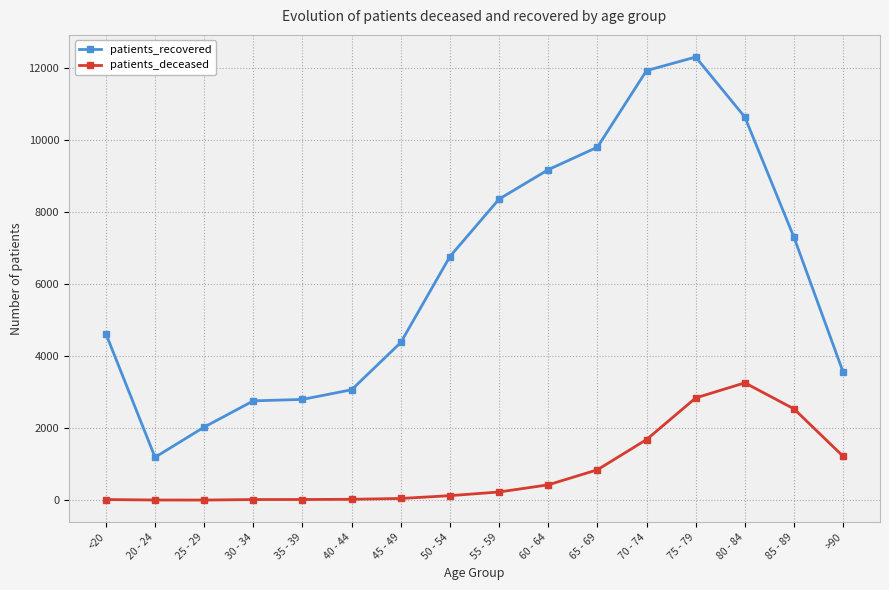

What is the spread (max minus min) of values at 80 - 84?

7387